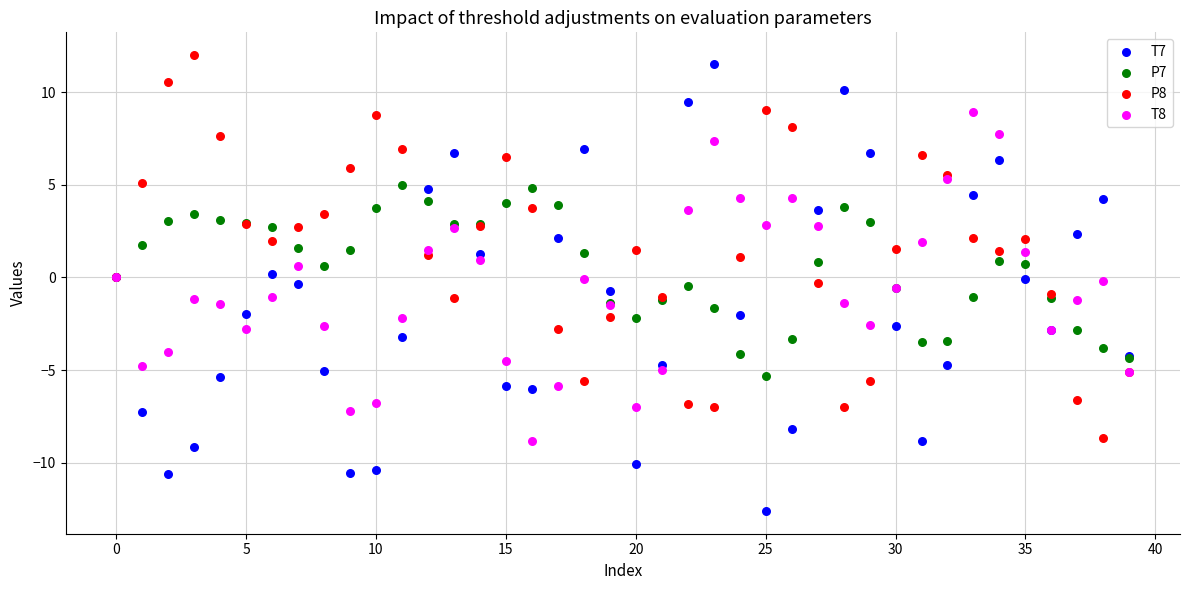

Which series reaches the minimum Y coordinate?

T7